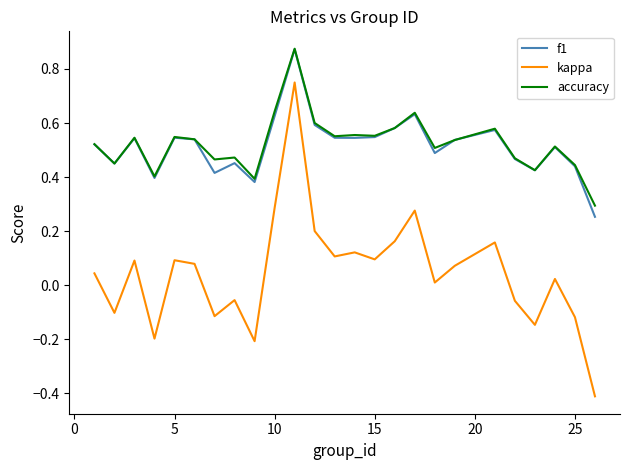

Which series has the largest range (max minus min)?

kappa